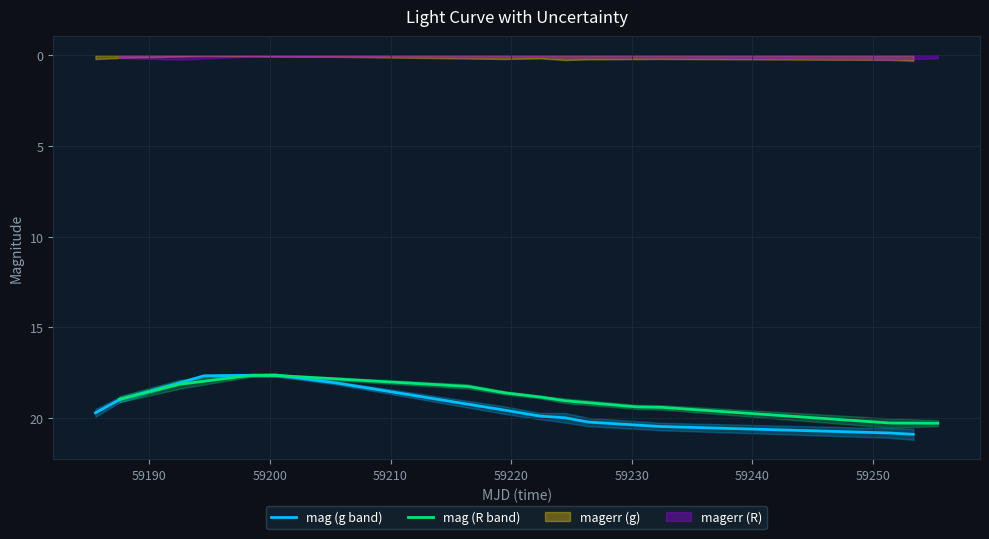

Is the value of mag (g band) at 59240 greater than the value of mag (R band) at 59220?

Yes